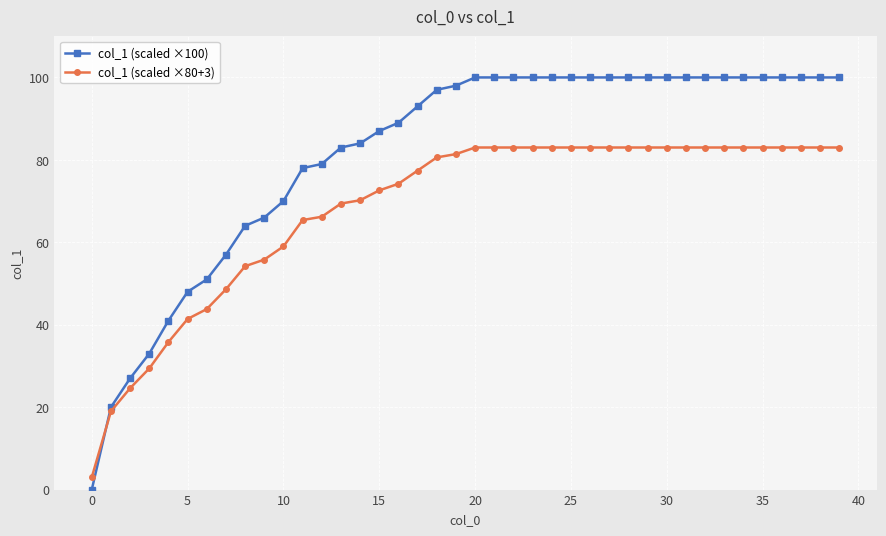

What is the maximum value for col_1 (scaled ×100)?

100.0